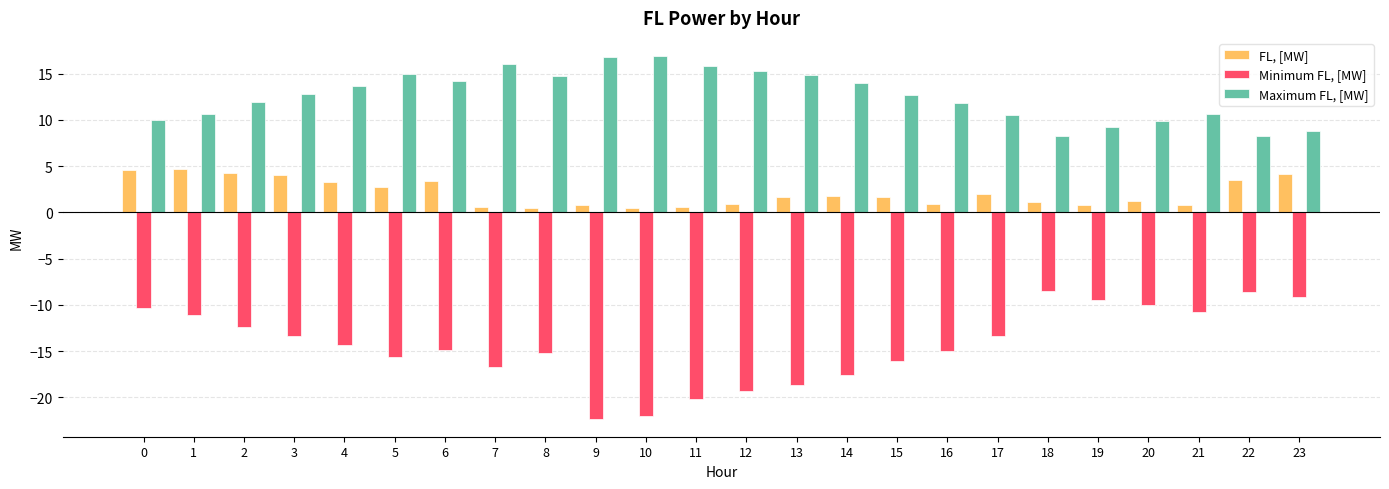

What is the smallest value displayed?

-22.3